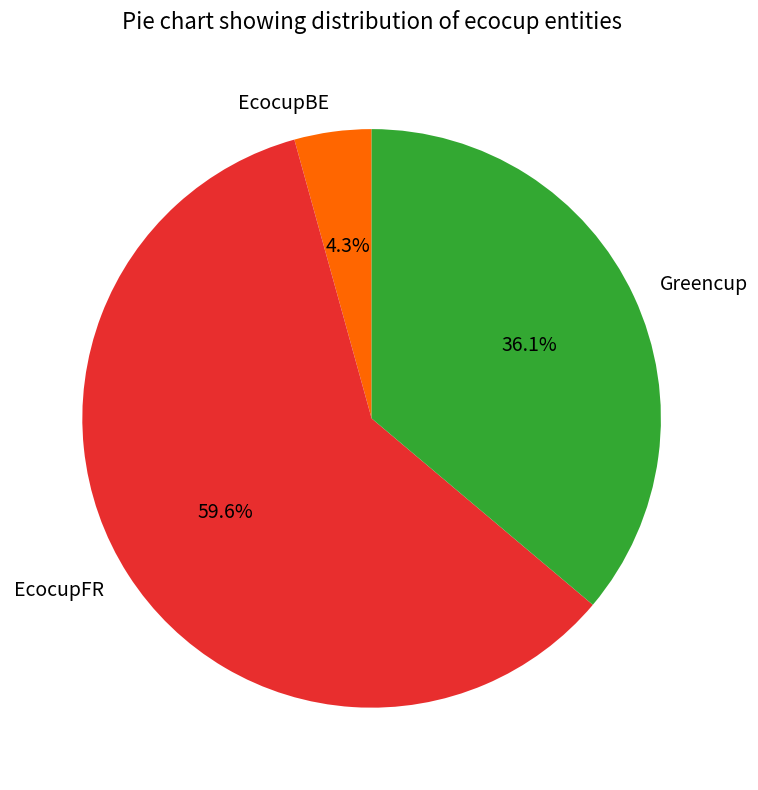

What is the majority slice?

EcocupFR